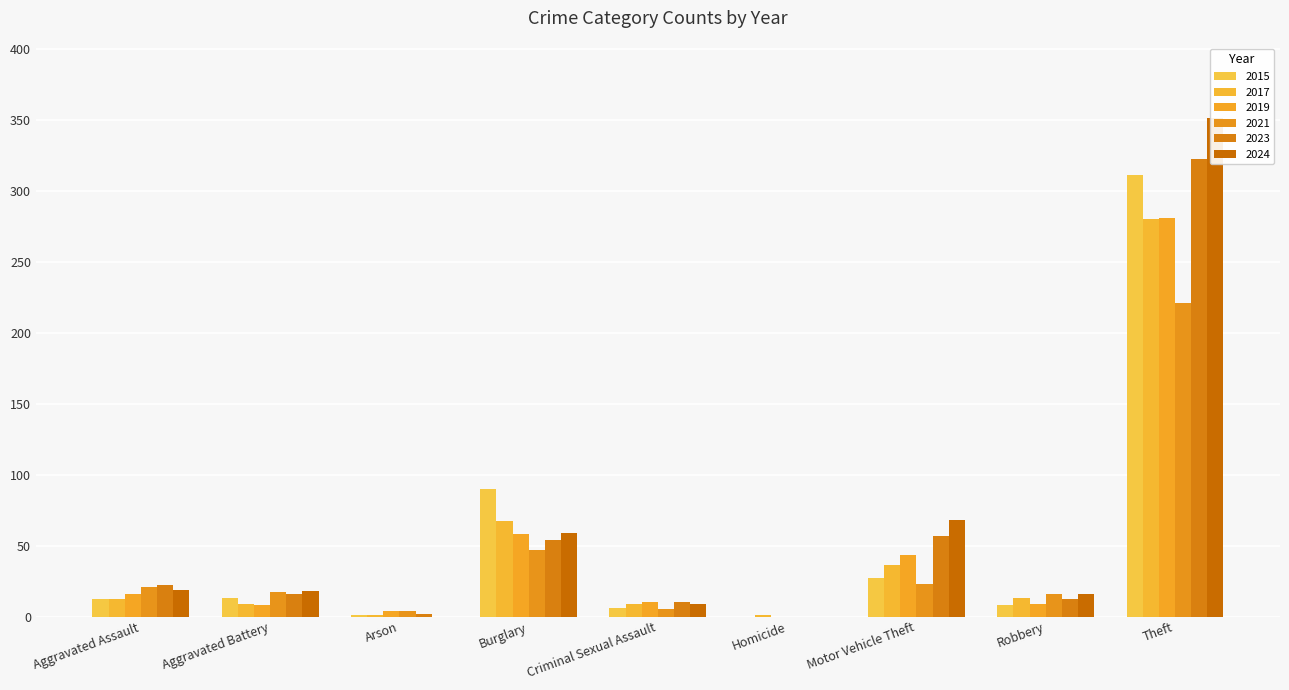

What is the label of the 9th bar from the right?

Aggravated Assault